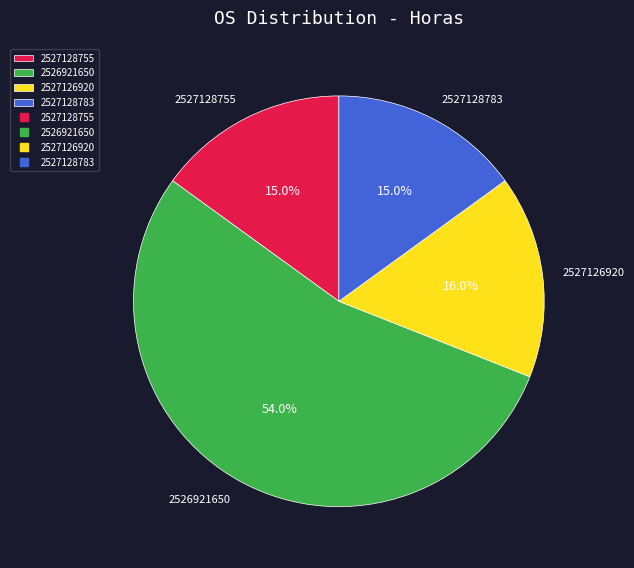

To the nearest percent, what percentage of the pie is 2527128755?

15%